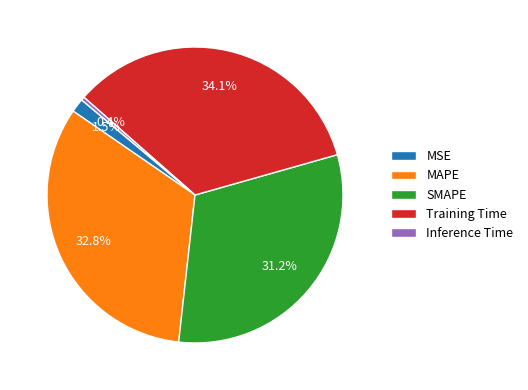

Which has a higher value, MSE or SMAPE?

SMAPE